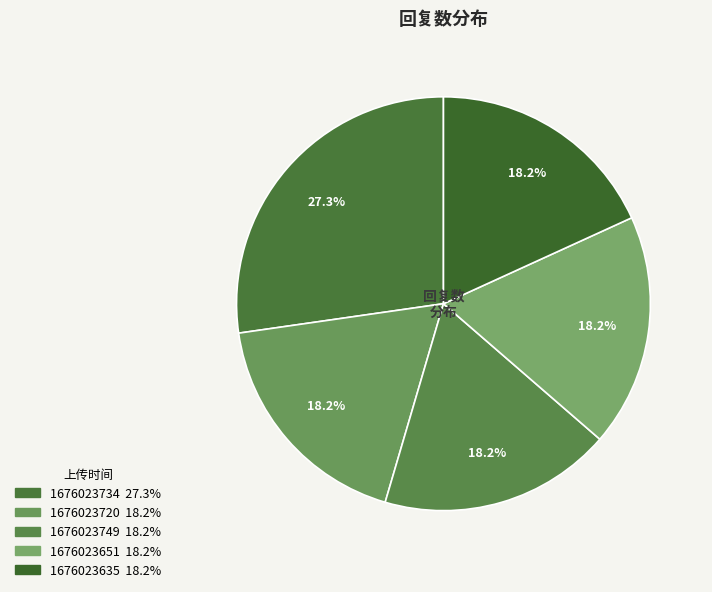

What percentage is the 1676023720 slice, to the nearest percent?

18%